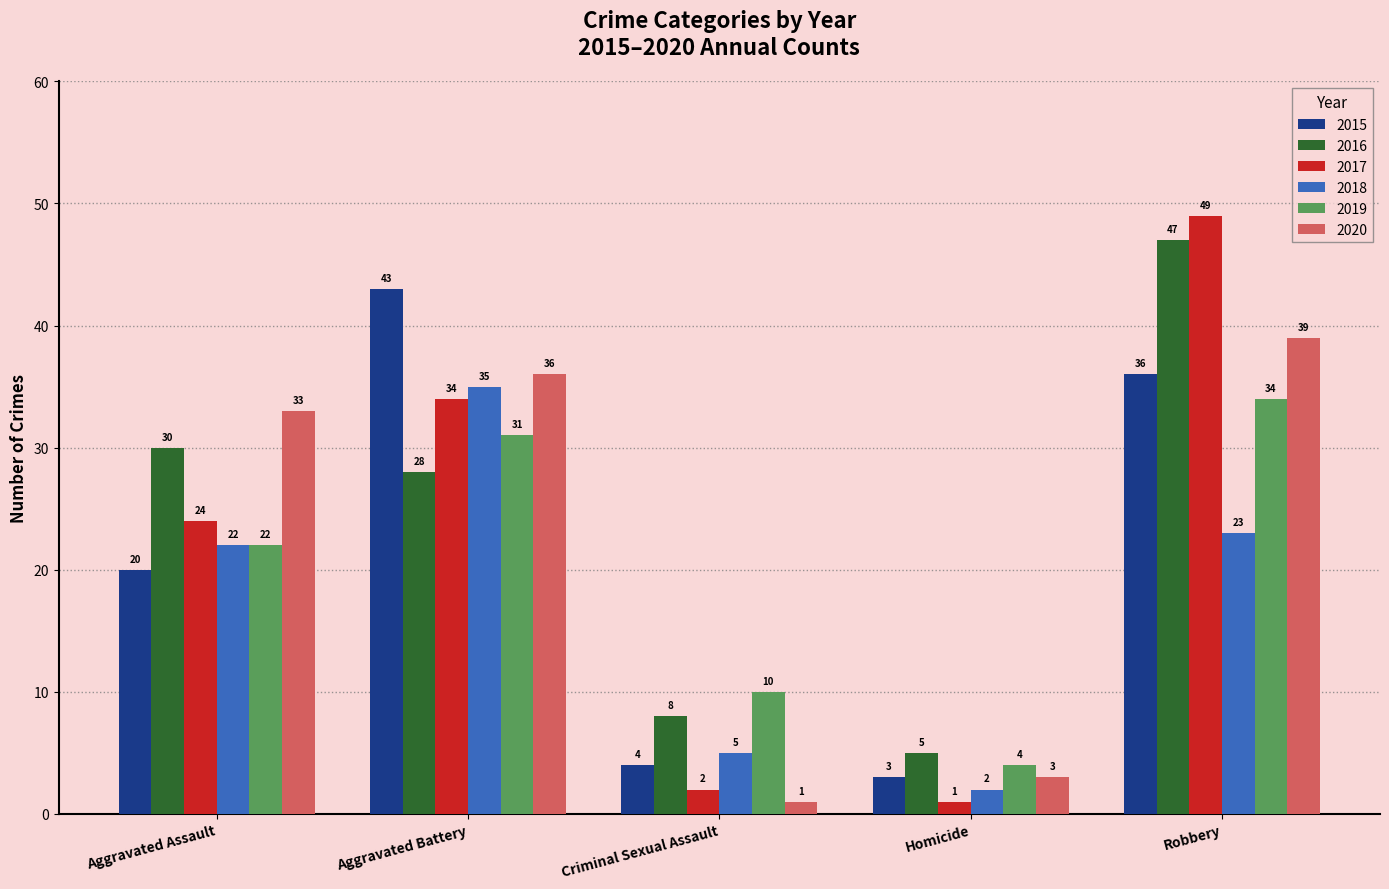

True or false: 2018 has a value of 56 at Aggravated Battery.

False